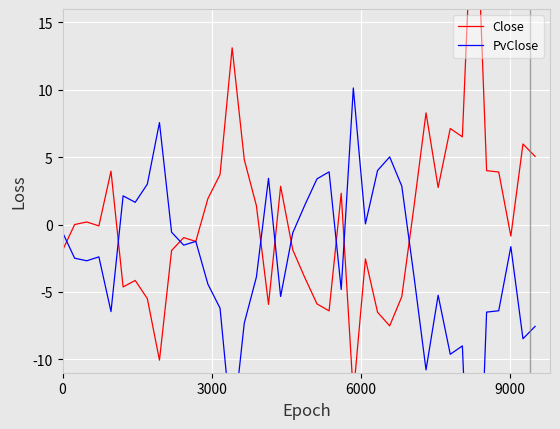

Rank the series by their maximum value, from lowest to highest.

PvClose, Close